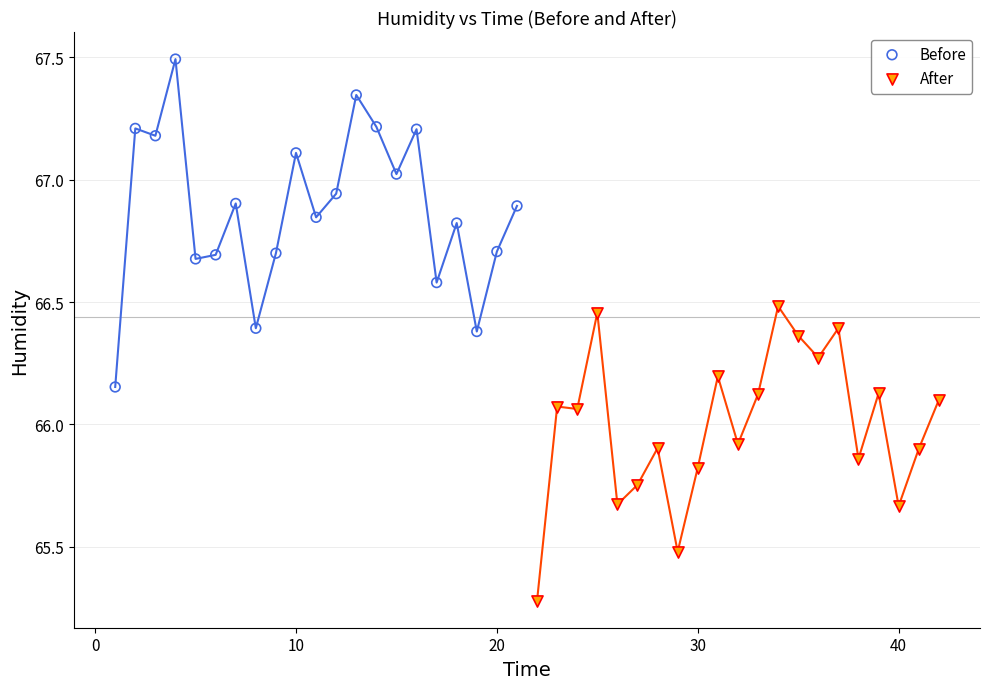

Which series contains the highest Y value?

Before